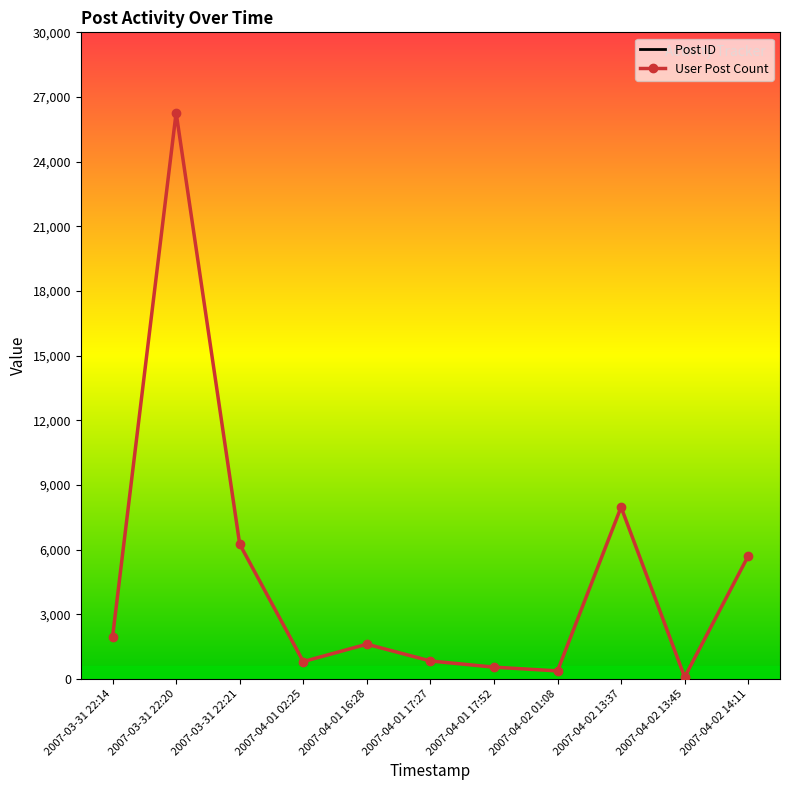

True or false: User Post Count and Post ID intersect in this chart.

False